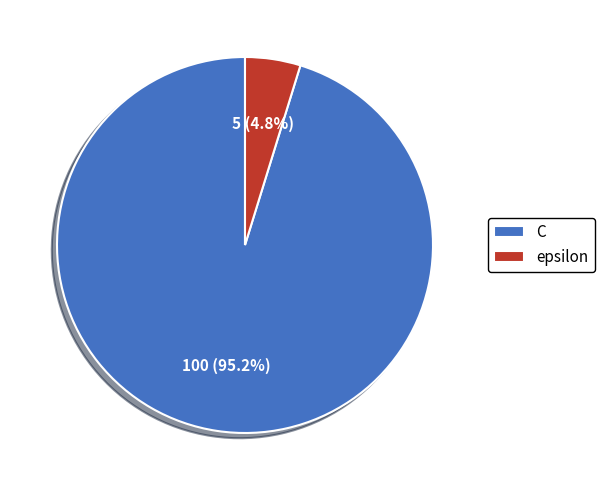

The C slice represents 95% of the pie. True or false?

True